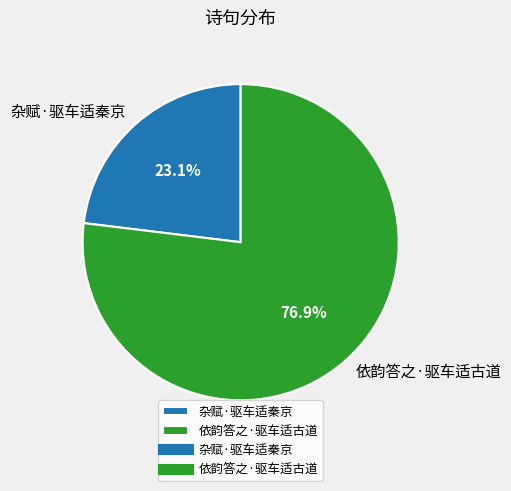

What is the total percentage of 杂赋·驱车适秦京 and 依韵答之·驱车适古道?

100.0%